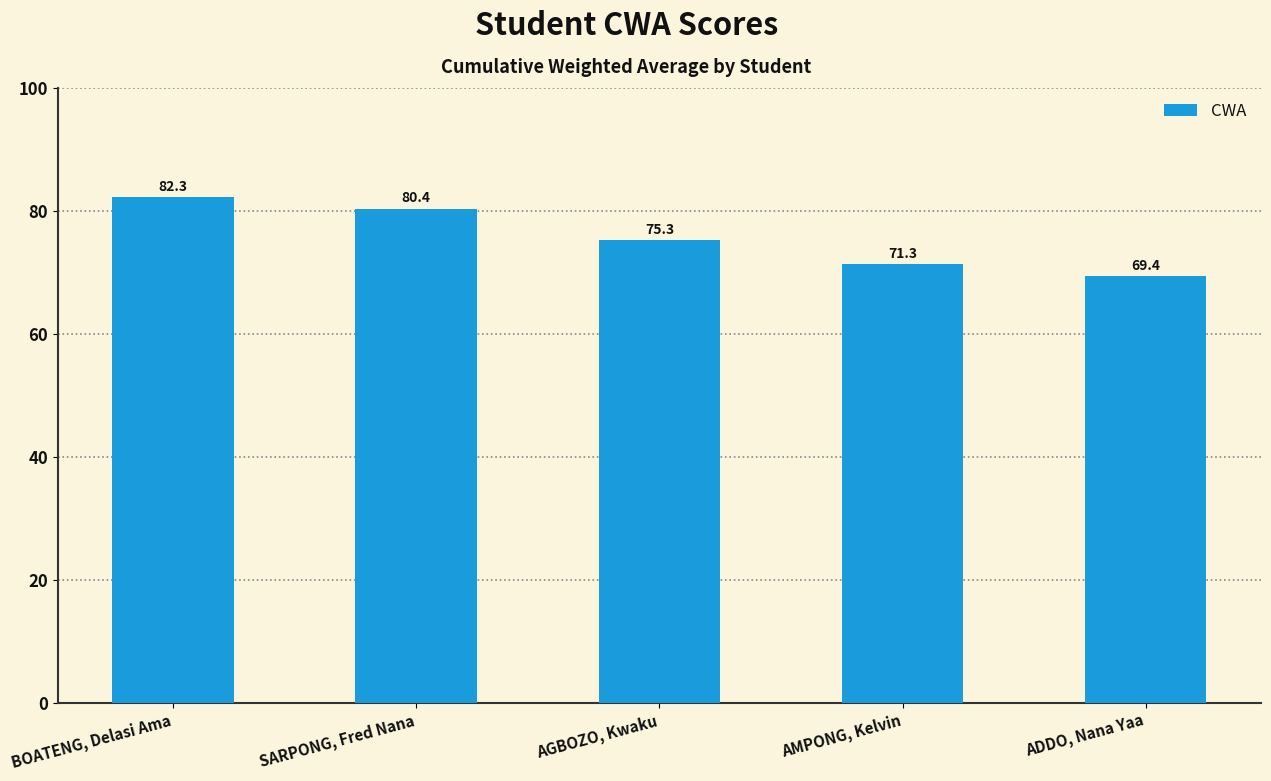

What is the label of the 3rd bar from the left?

AGBOZO, Kwaku